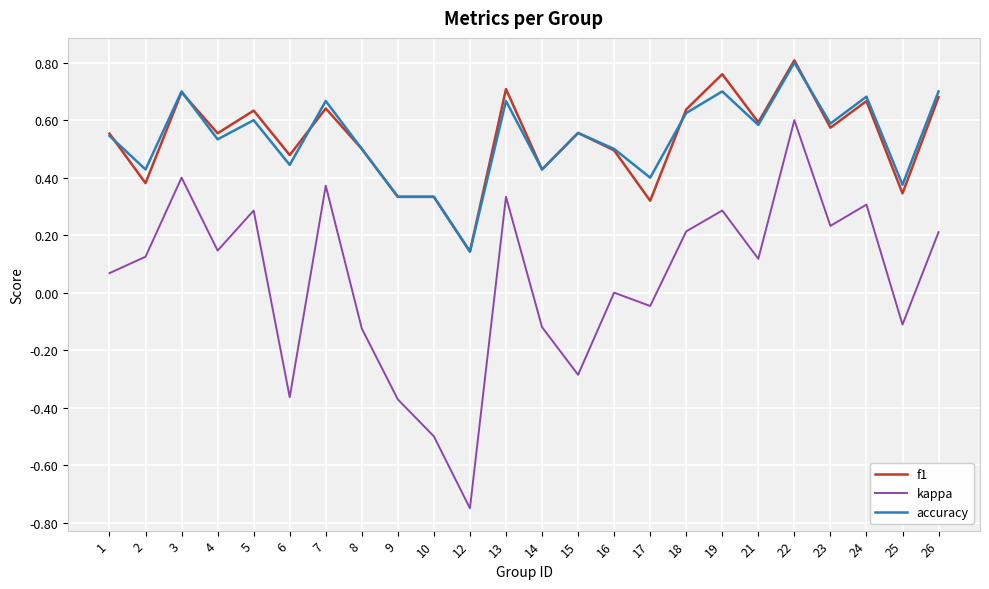

The f1 series shows 0.5 at 19. True or false?

False